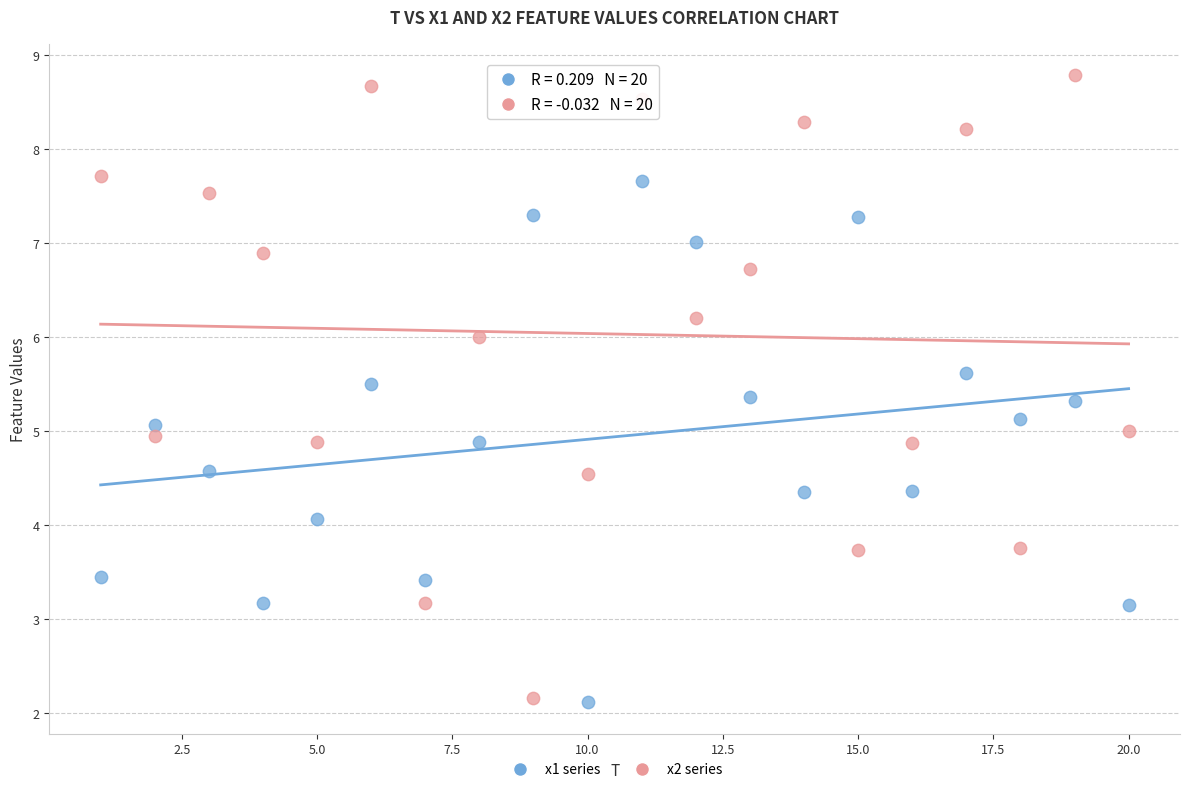

Which series has the largest Y range (max minus min)?

x2 series